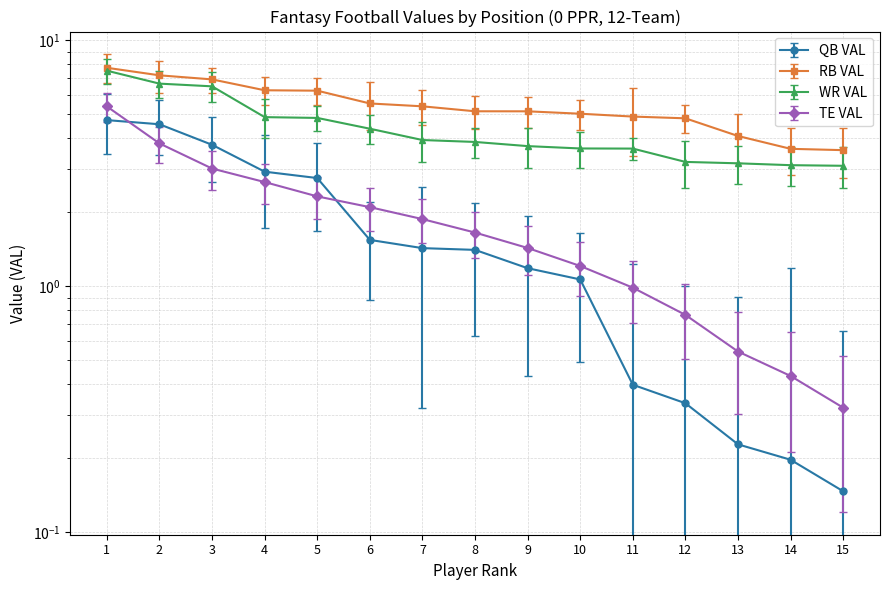

Which has a higher value, 15 or 5?

5